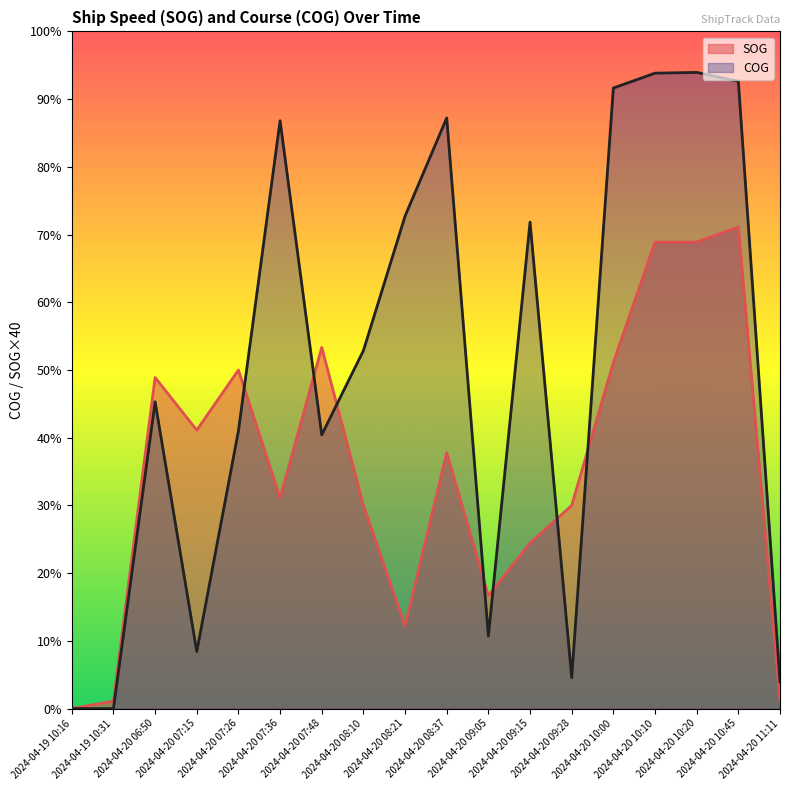

Rank the series by their maximum value, from highest to lowest.

COG, SOG